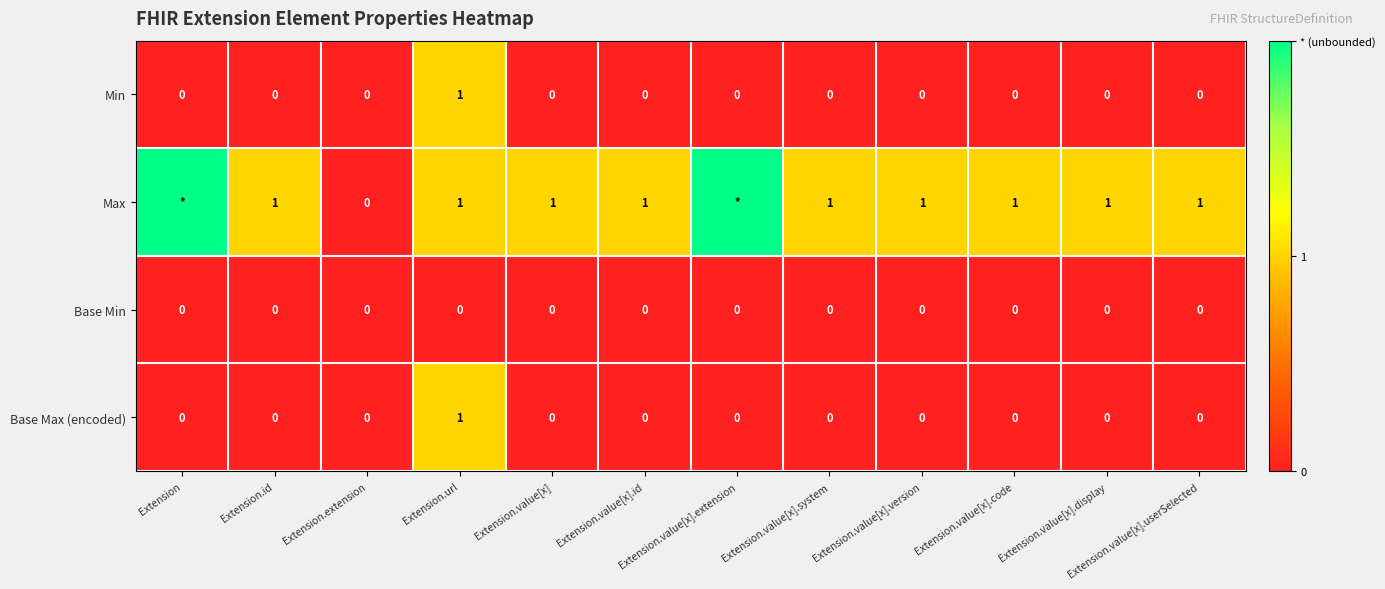

What is the difference between the maximum and minimum values in the Base Max (encoded) series?

1